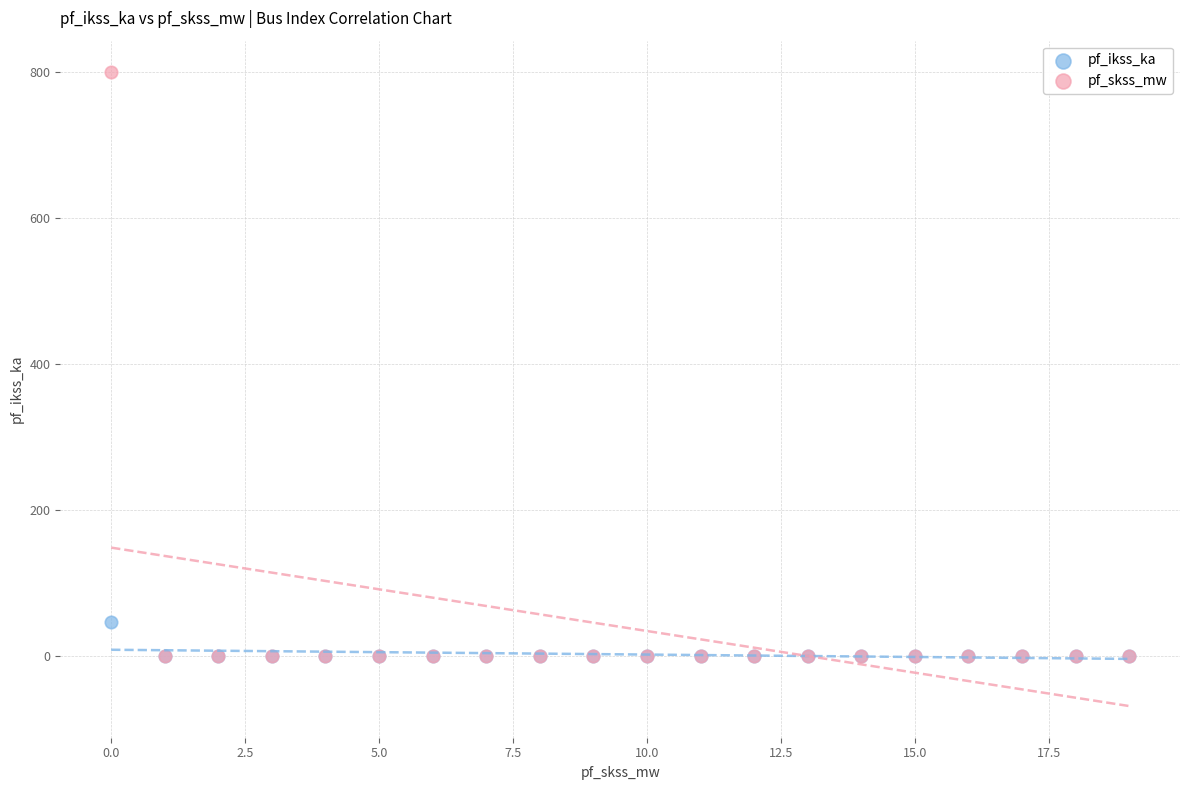

Which series has the largest Y range (max minus min)?

pf_skss_mw